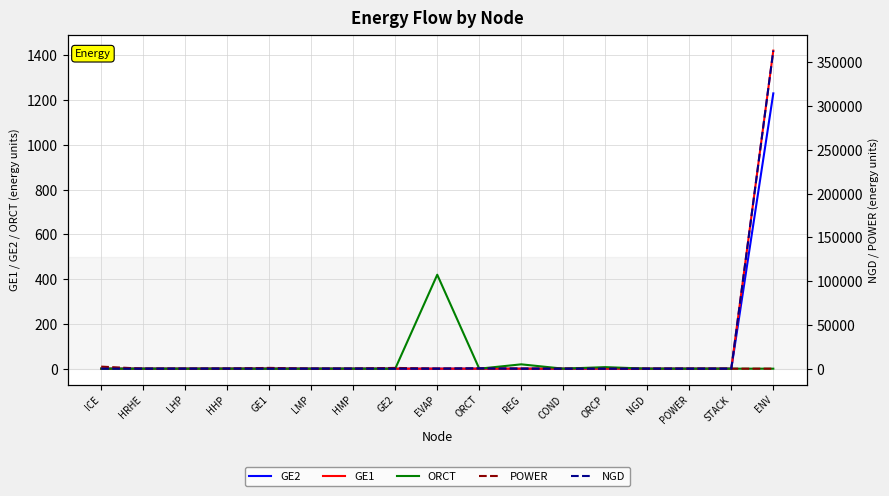

Which label corresponds to the smallest value in the chart?

ICE